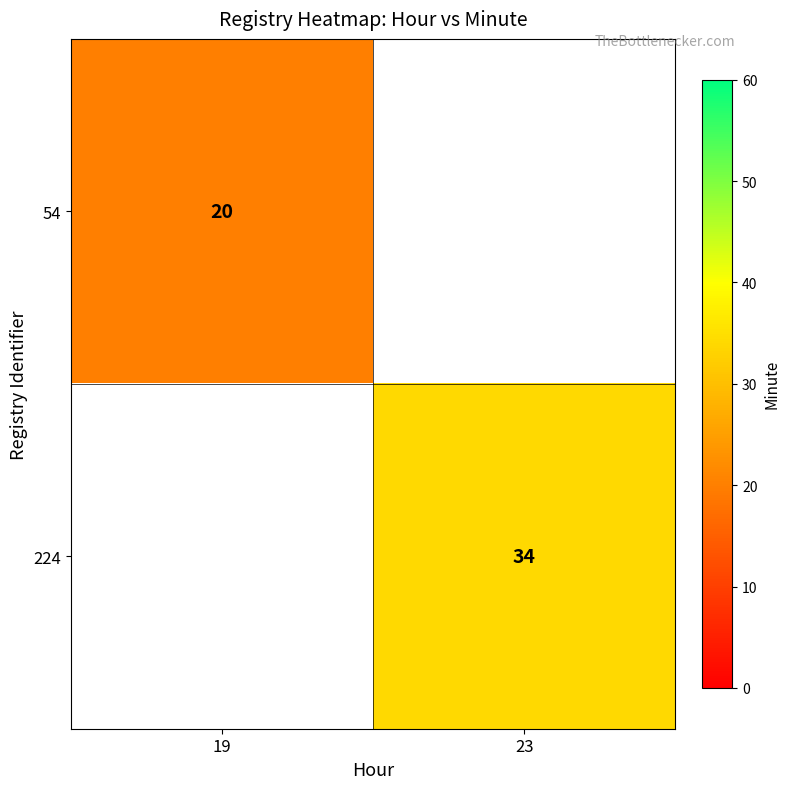

Is the value of 54 at 19 greater than the value of 224 at 23?

No